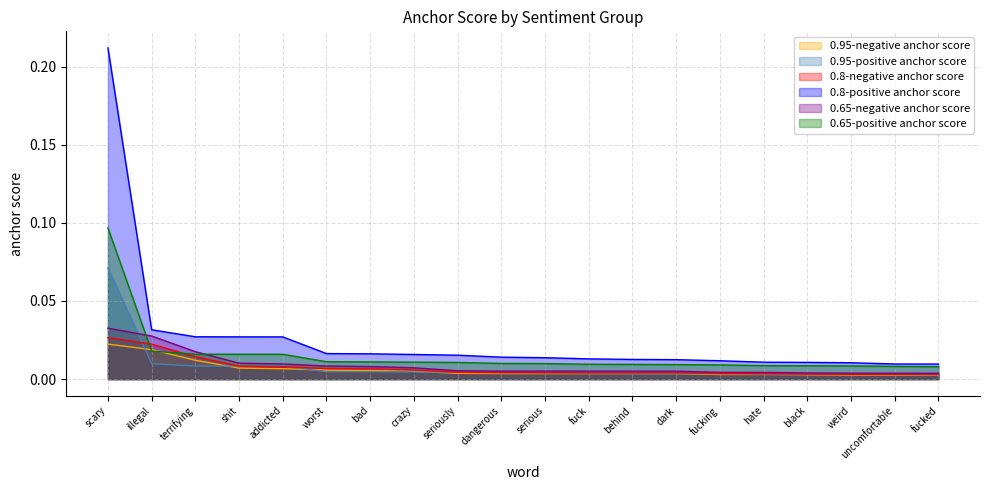

Is it true that 0.8-negative anchor score equals 0.0 at fucked?

False